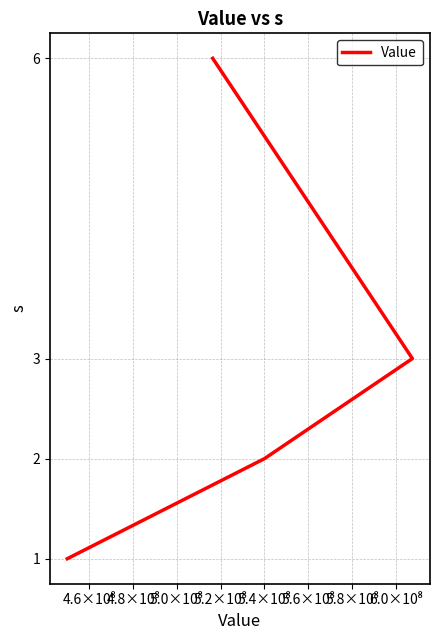

Which has a higher value, 4.6×10⁸ or 4.4×10⁸?

4.6×10⁸